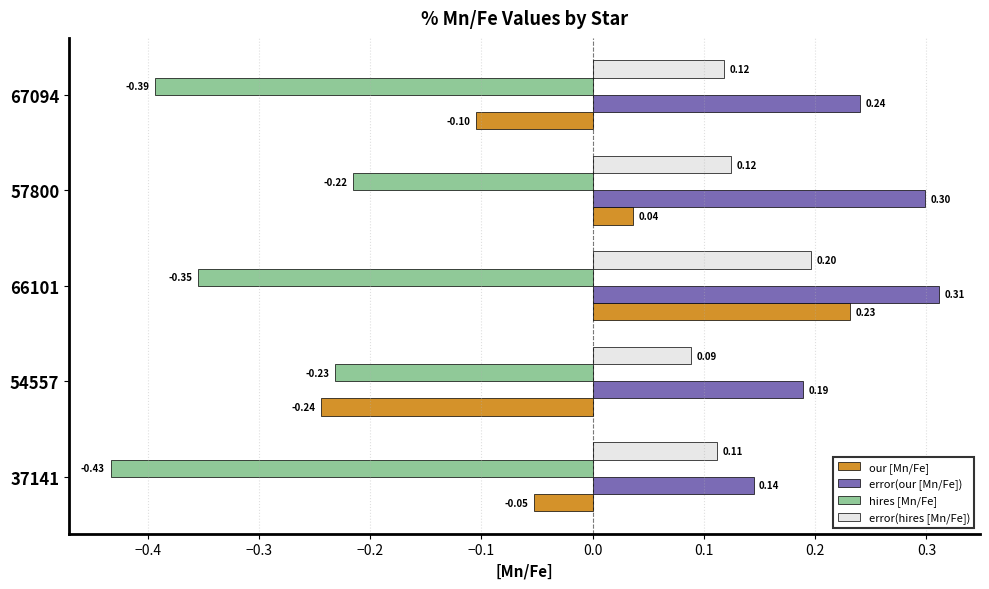

What is the difference between the maximum and second lowest values in the hires [Mn/Fe] series?

0.2